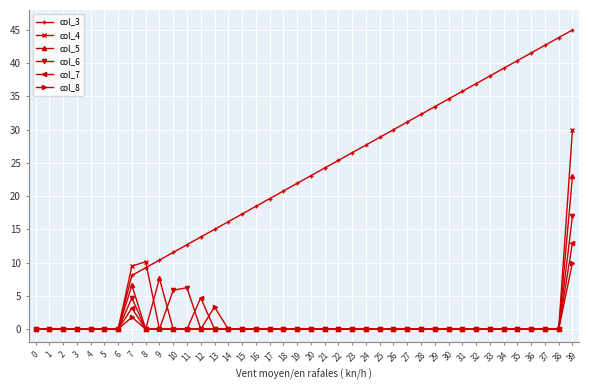

How many lines are shown in the chart?

6